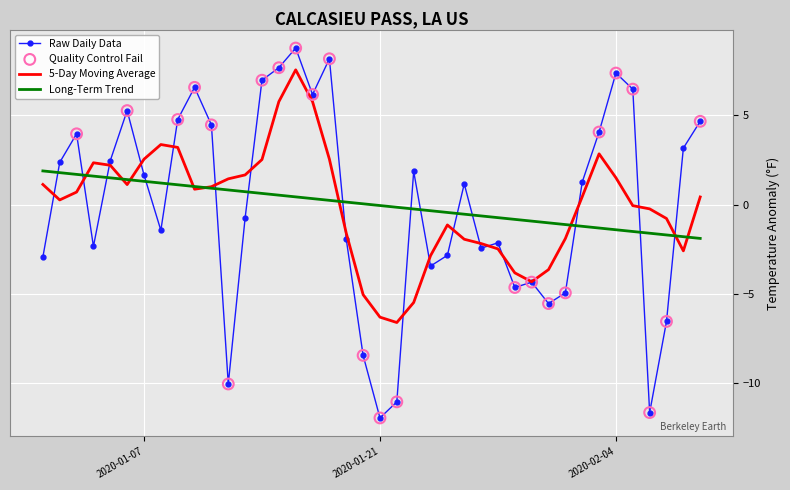

What is the lowest value of the Raw Daily Data series?

-11.9